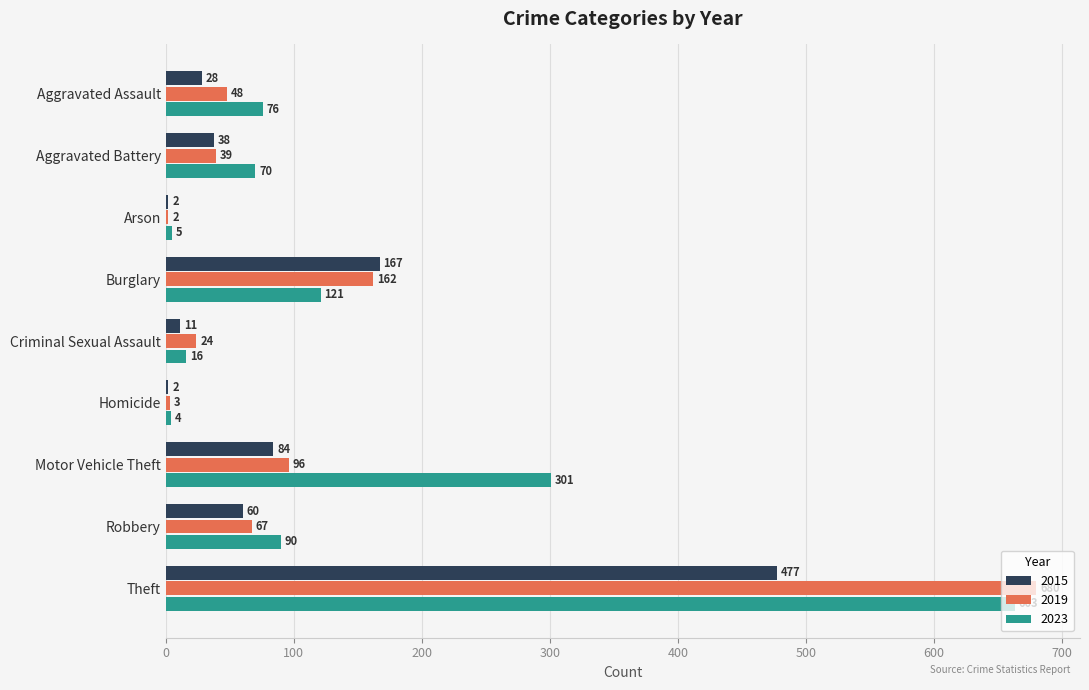

True or false: 2019 has a value of 3 at Homicide.

True